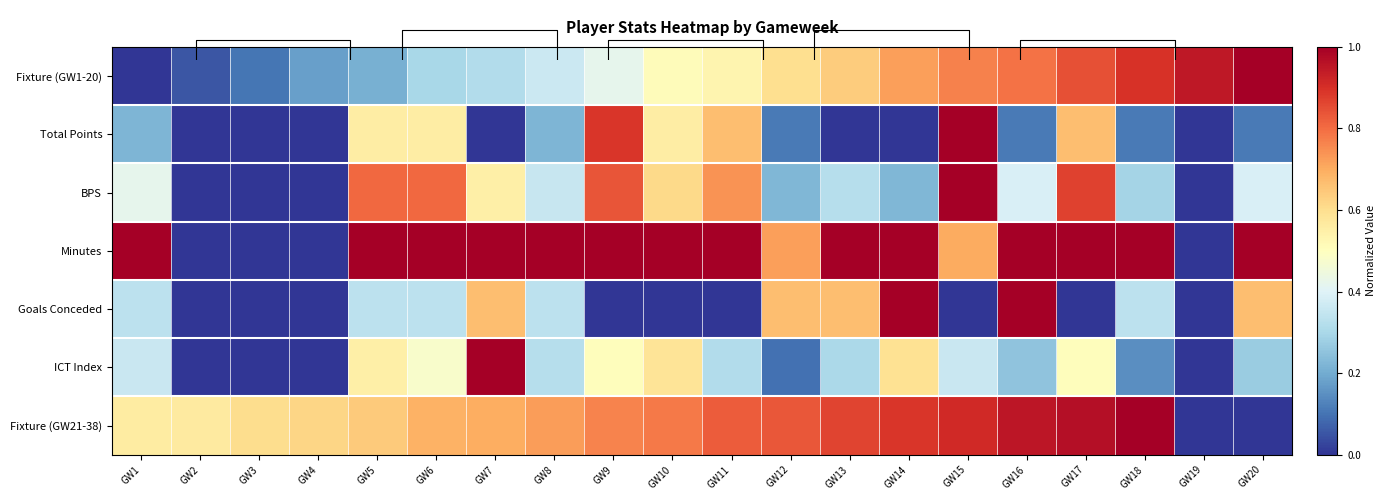

What is the maximum value for Fixture (GW21-38)?

1.0